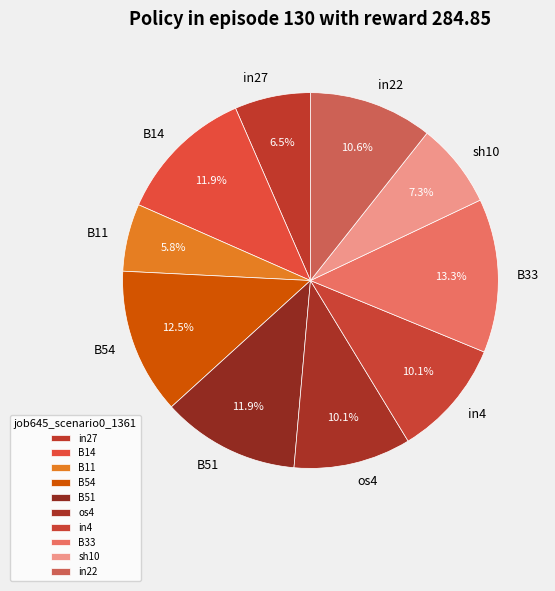

What portion of the pie excludes B11?

94.2%